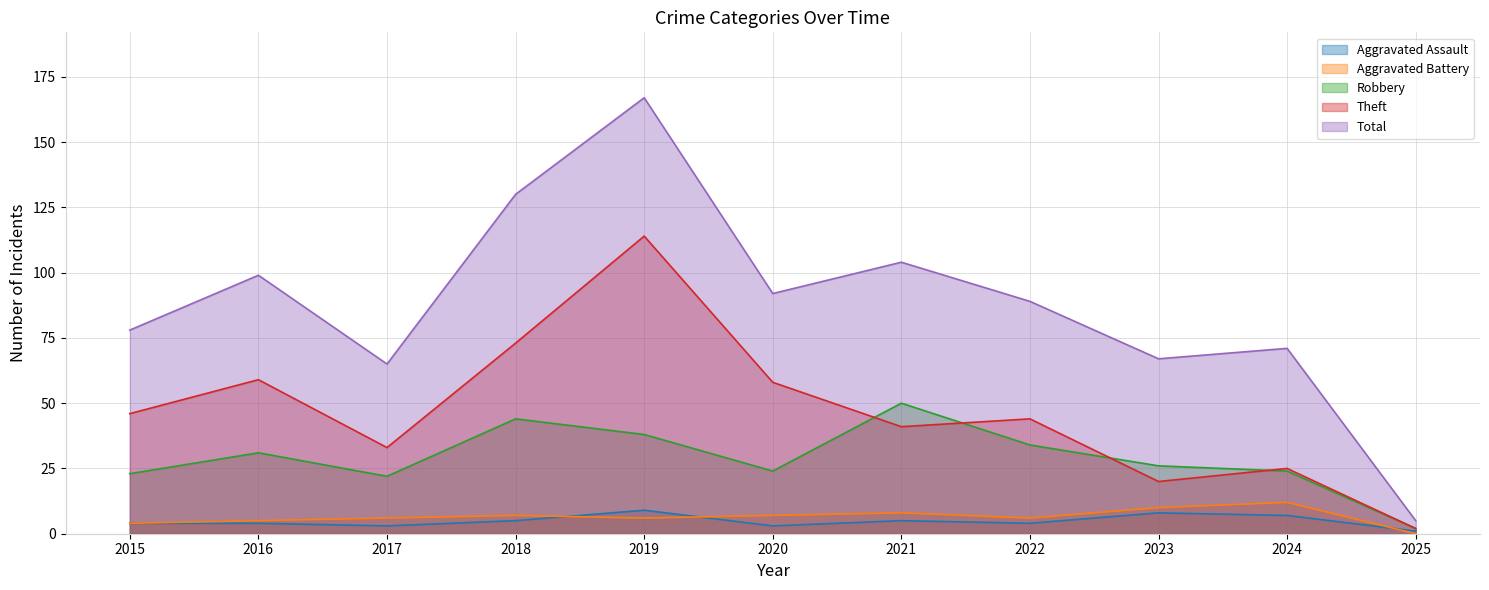

True or false: Aggravated Battery and Robbery cross at least once.

False